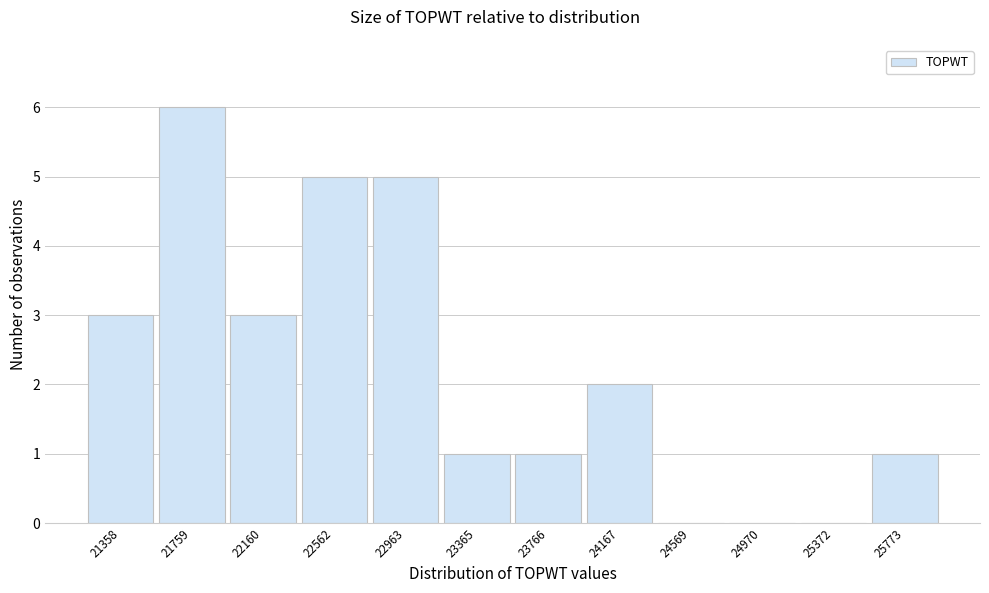

Reading left to right, transcribe all the data shown in this chart.

21358=3	21759=6	22160=3	22562=5	22963=5	23365=1	23766=1	24167=2	24569=0	24970=0	25372=0	25773=1